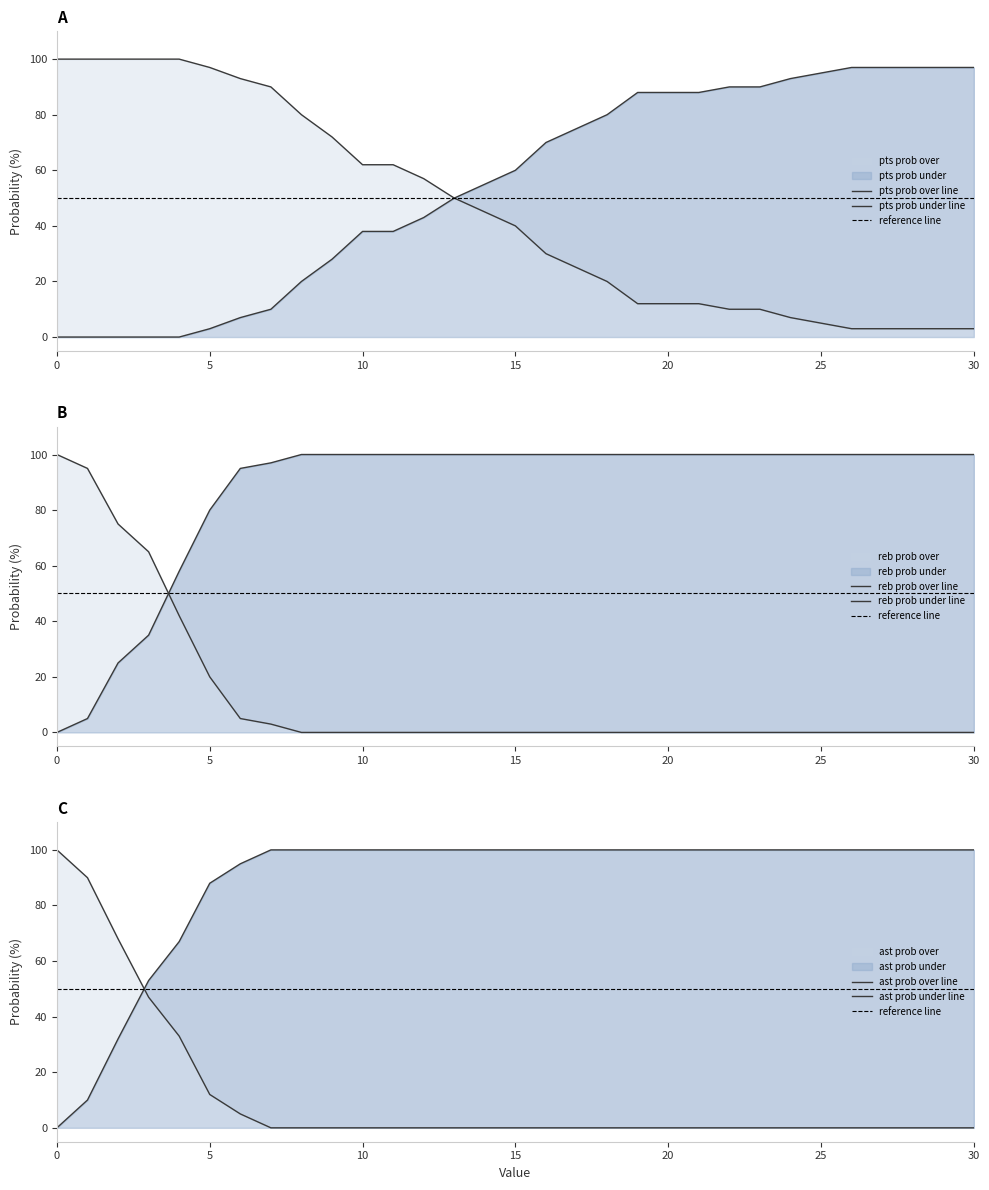

Reading left to right, extract all data points from this chart.

pts prob over: 100	100	100	100	100	97	93	90	80	72	62	62	57	50	45	40	30	25	20	12	12	12	10	10	7	5	3	3	3	3	3
pts prob under: 0	0	0	0	0	3	7	10	20	28	38	38	43	50	55	60	70	75	80	88	88	88	90	90	93	95	97	97	97	97	97
reb prob over: 100	95	75	65	42	20	5	3	0	0	0	0	0	0	0	0	0	0	0	0	0	0	0	0	0	0	0	0	0	0	0
reb prob under: 0	5	25	35	58	80	95	97	100	100	100	100	100	100	100	100	100	100	100	100	100	100	100	100	100	100	100	100	100	100	100
ast prob over: 100	90	68	47	33	12	5	0	0	0	0	0	0	0	0	0	0	0	0	0	0	0	0	0	0	0	0	0	0	0	0
ast prob under: 0	10	32	53	67	88	95	100	100	100	100	100	100	100	100	100	100	100	100	100	100	100	100	100	100	100	100	100	100	100	100